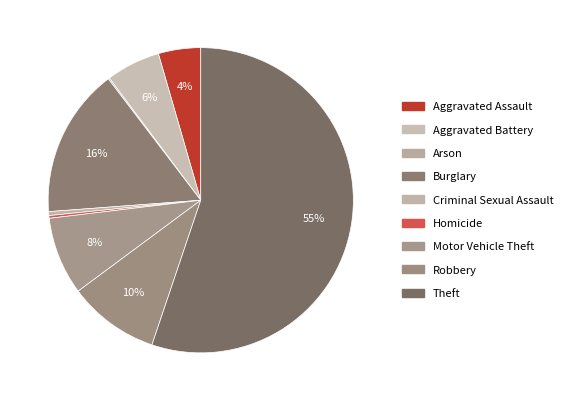

Which slice is the smallest?

Arson